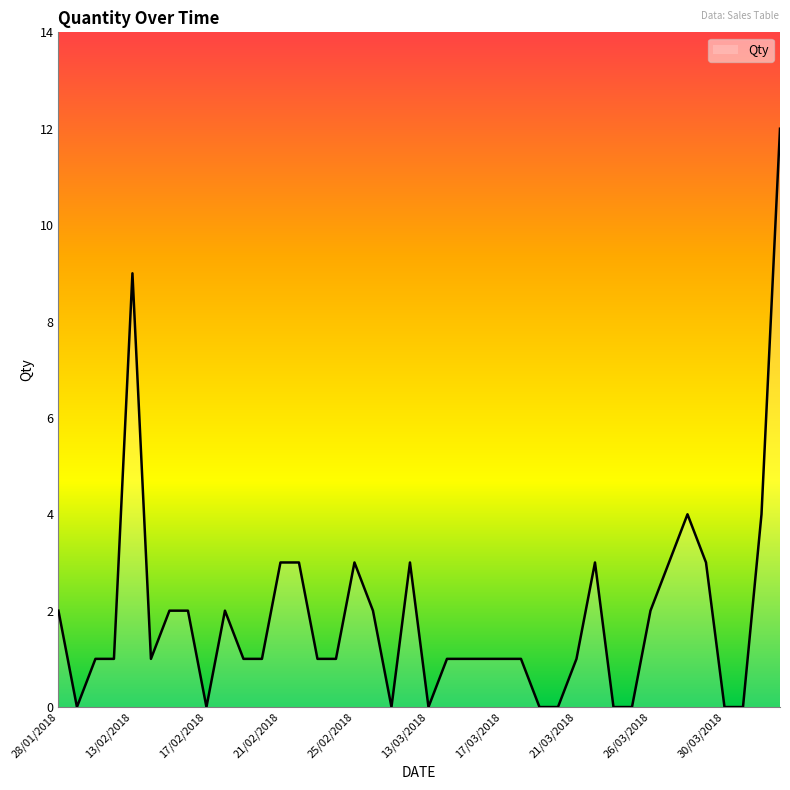

What is the maximum value shown in the chart?

12